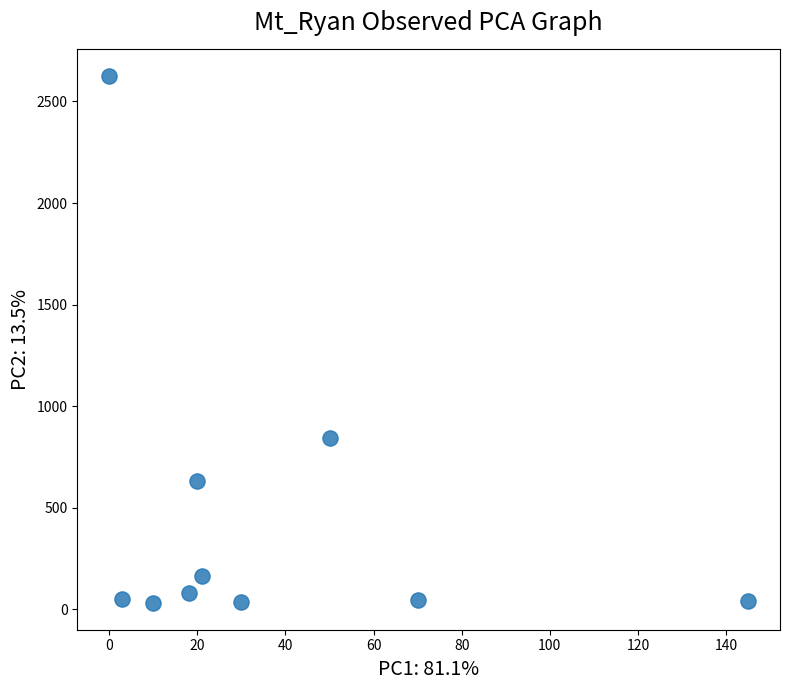

What Y value in the scatter plot is closest to 1328?

842